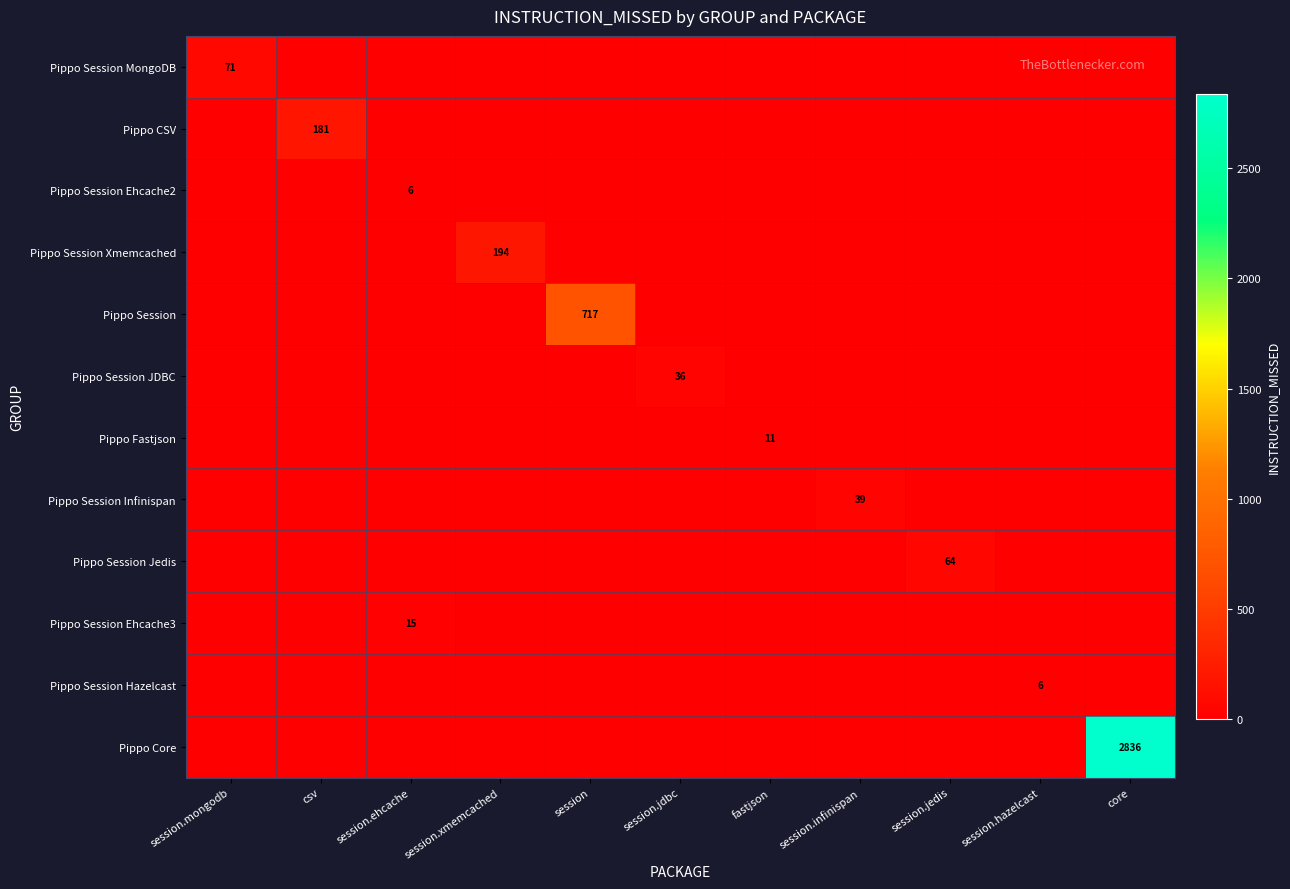

At how many categories does at least one series exceed 2300?

1